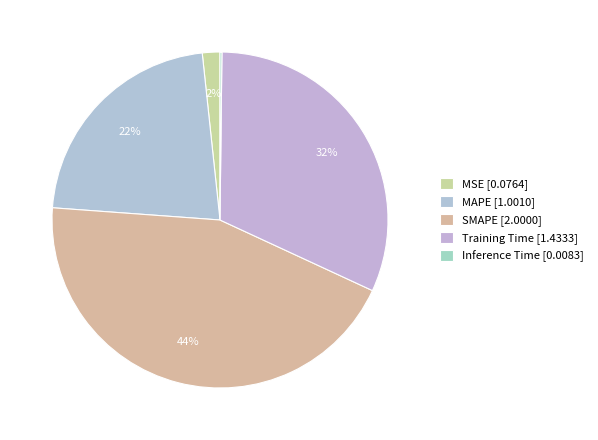

To the nearest percent, what is the difference between the MAPE and MSE slice percentages?

20%